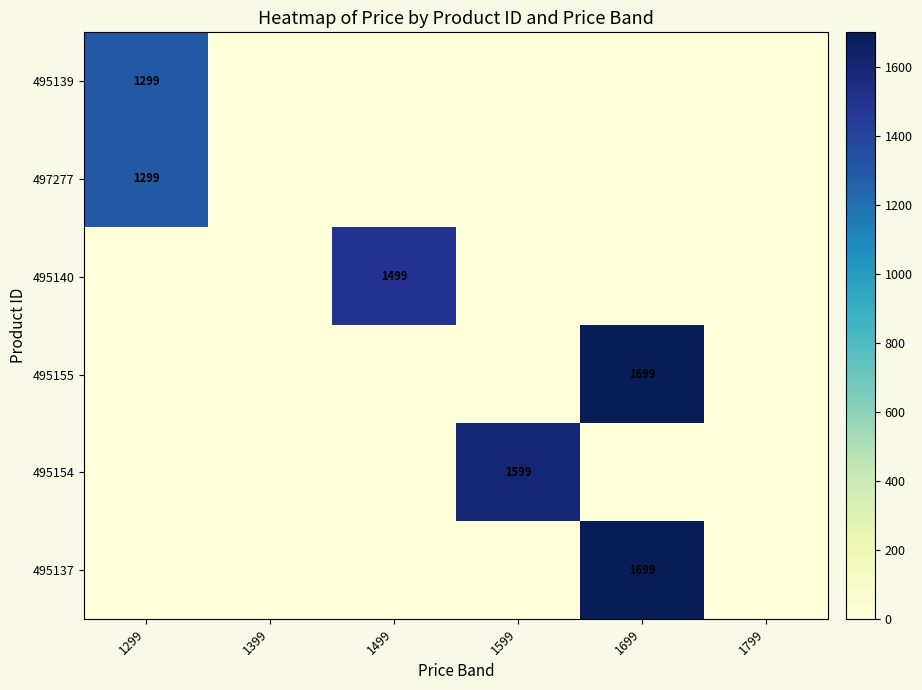

The 495155 series shows 1123 at 1699. True or false?

False